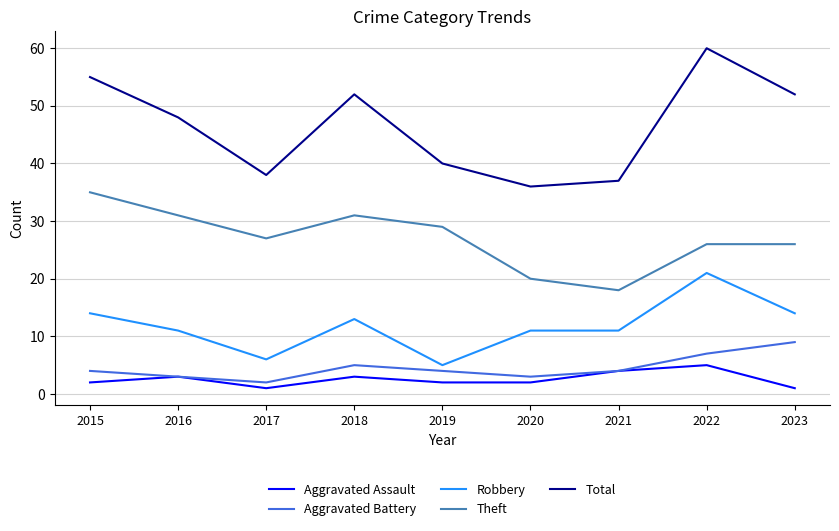

What is the difference between the highest and lowest values at 2017?

37